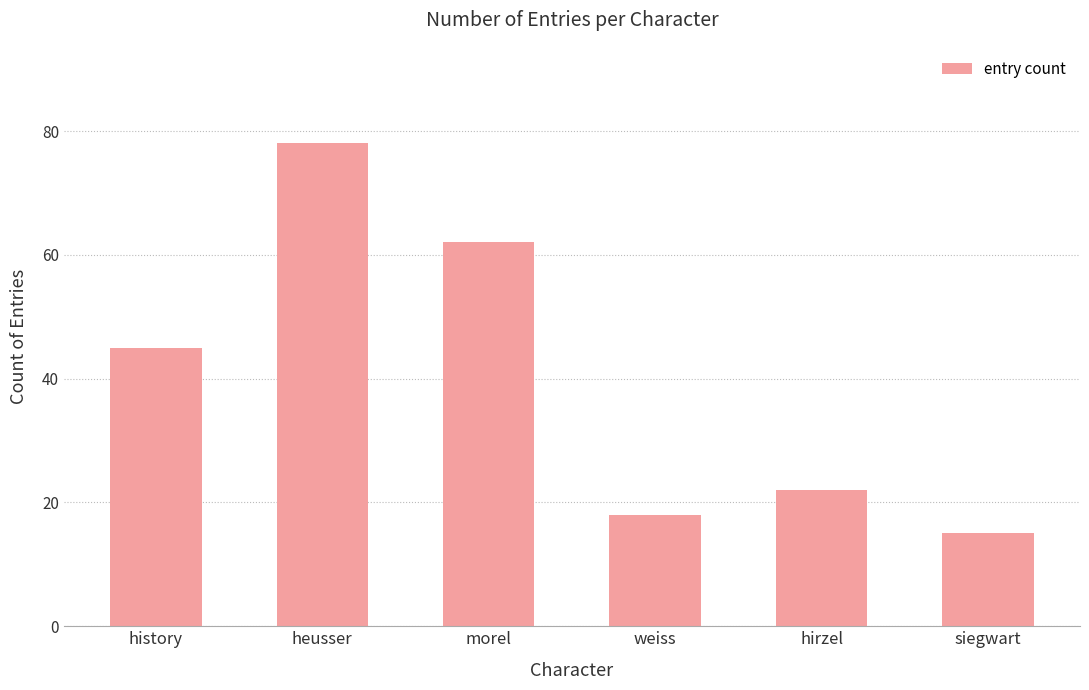

What is the label of the 1st bar from the right?

siegwart